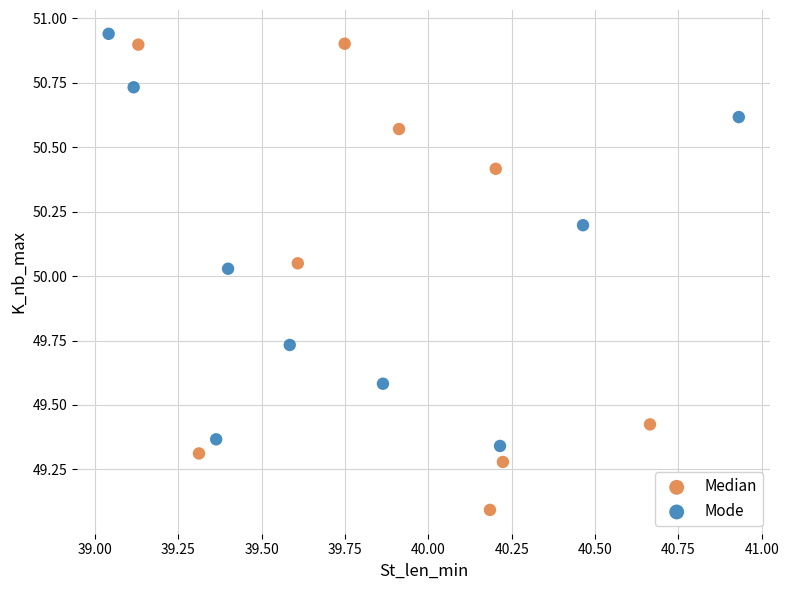

Which series reaches the minimum Y coordinate?

Median